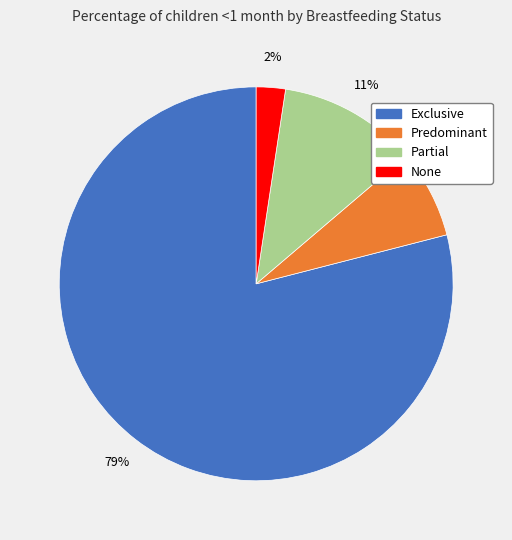

Is Partial the majority of the pie?

No